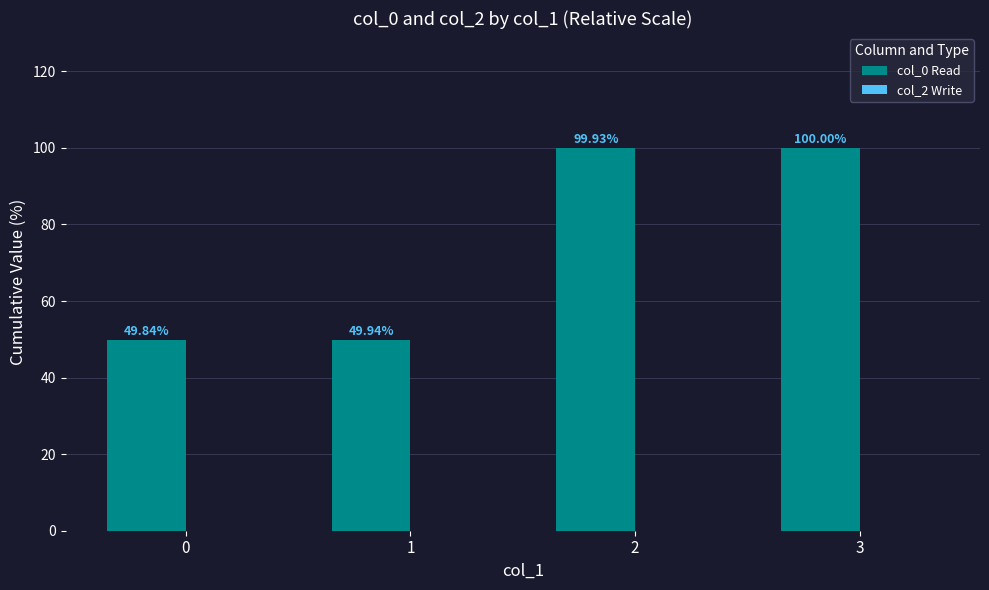

What is the average value?

74.9